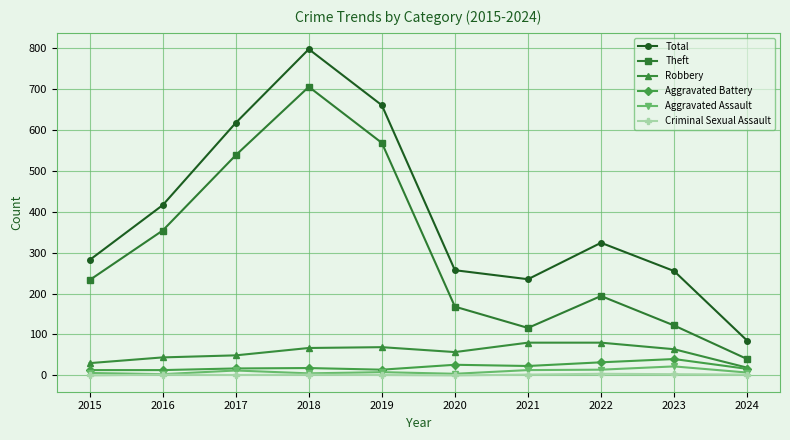

True or false: Robbery has a value of 80 at 2022.

True